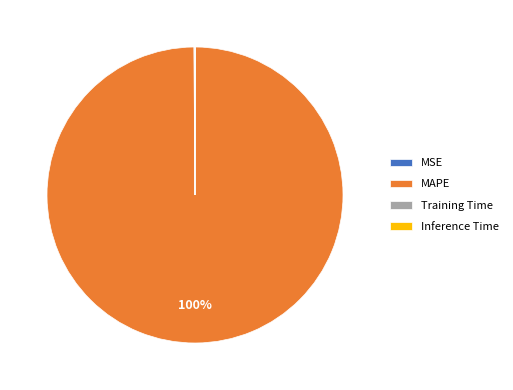

Is it true that MAPE is 100% of the pie?

True